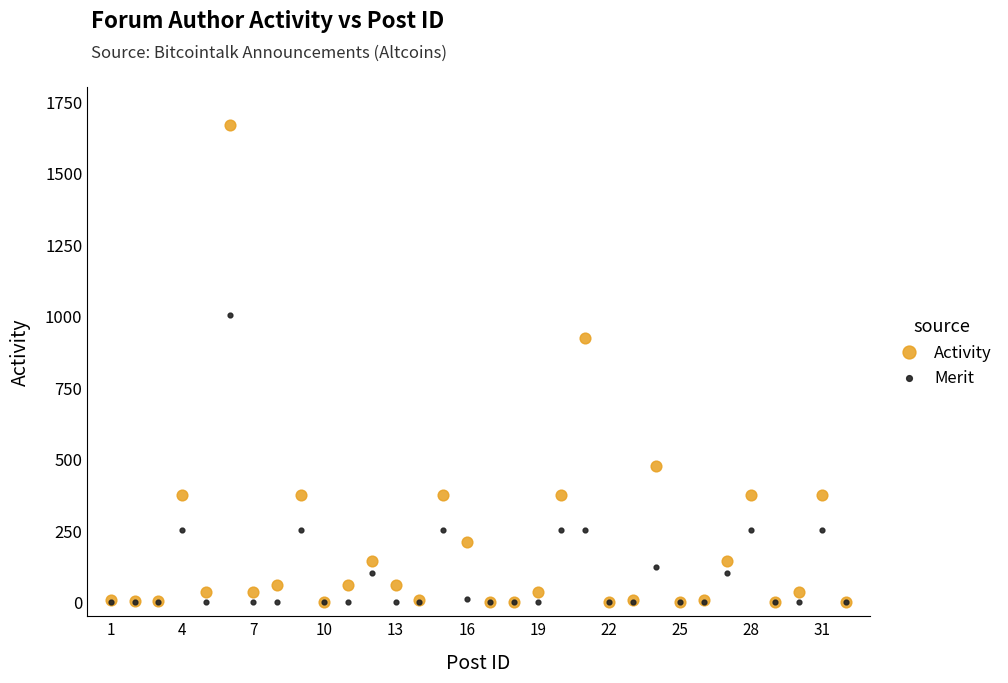

In the Merit series, what Y value is closest to 502?

250